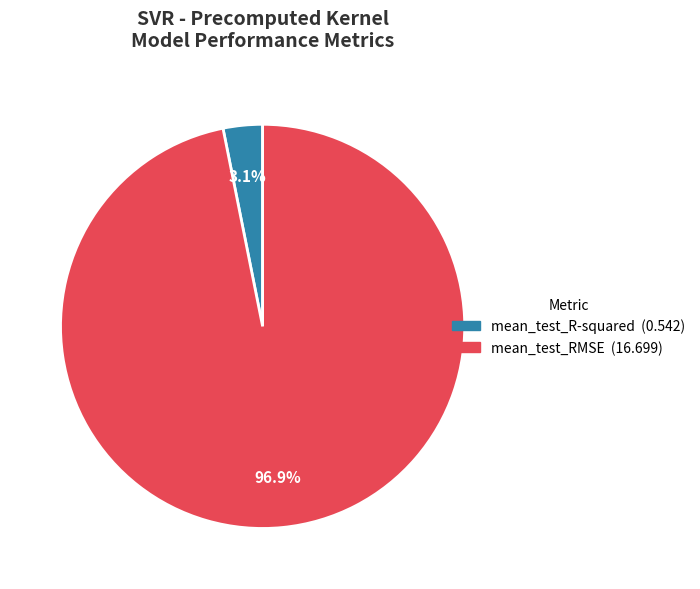

Which category has the biggest portion of the pie?

mean_test_RMSE